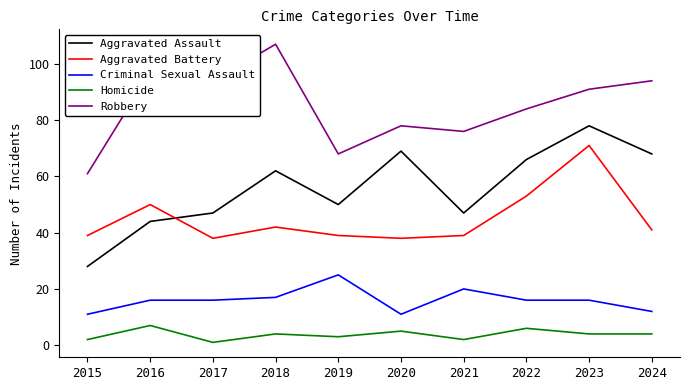

Reading right to left, transcribe all the data shown in this chart.

Aggravated Assault: 68	78	66	47	69	50	62	47	44	28
Aggravated Battery: 41	71	53	39	38	39	42	38	50	39
Criminal Sexual Assault: 12	16	16	20	11	25	17	16	16	11
Homicide: 4	4	6	2	5	3	4	1	7	2
Robbery: 94	91	84	76	78	68	107	94	97	61